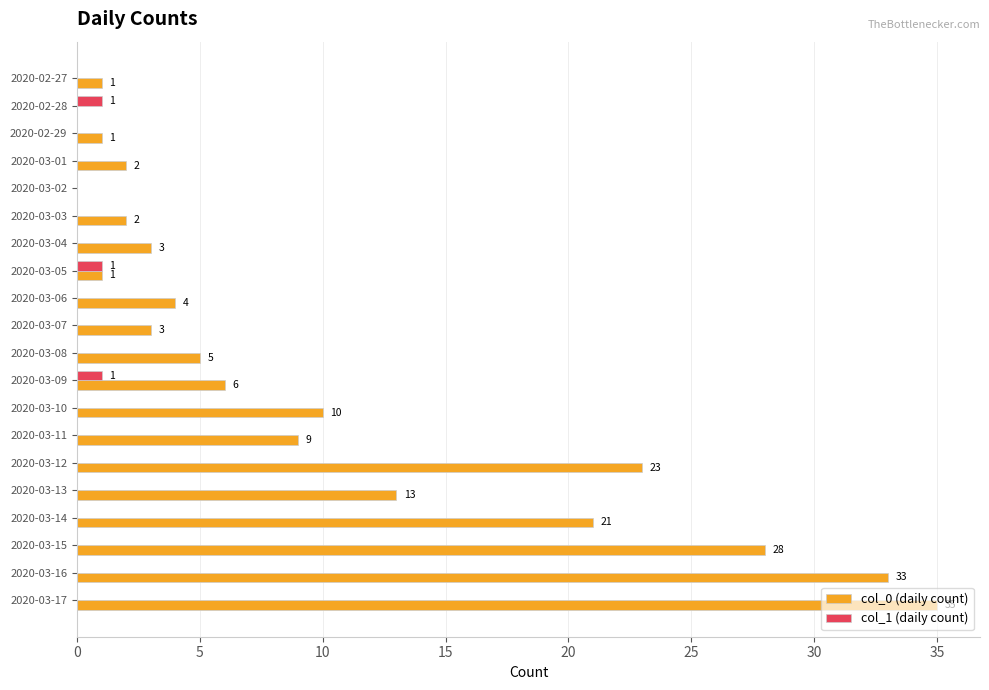

The col_0 (daily count) series shows 5 at 2020-03-13. True or false?

False